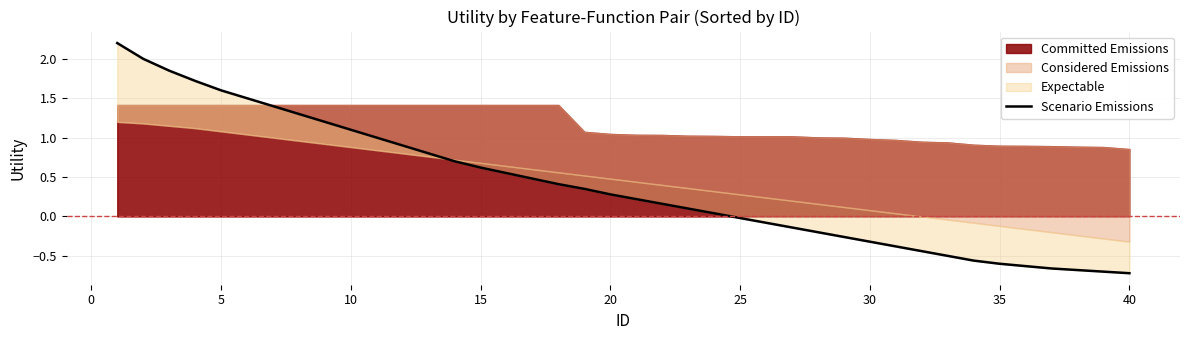

True or false: the data shows -0.3 at 30.

True